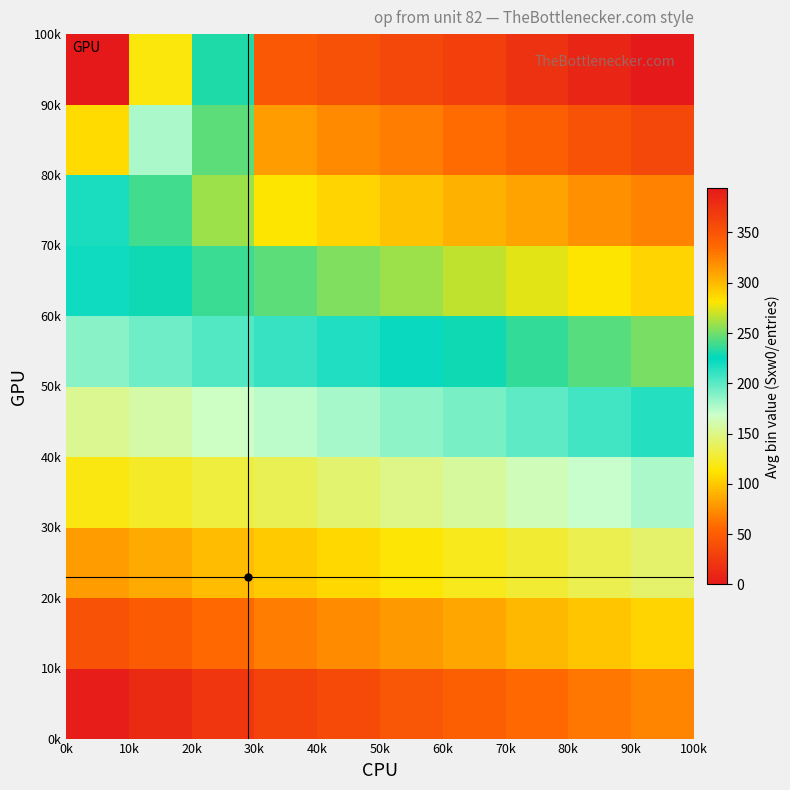

Count the number of data series in this chart.

10